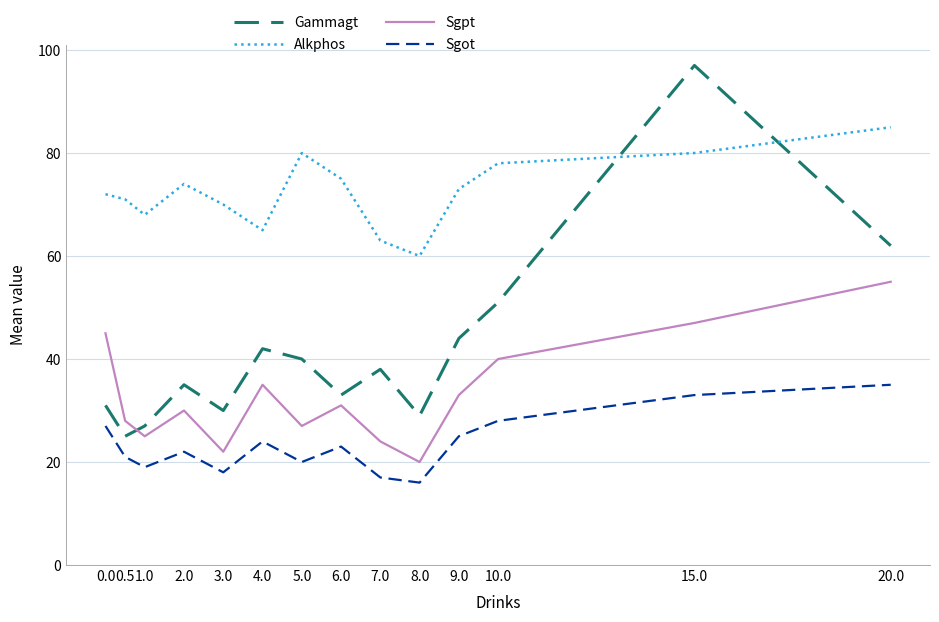

Between 5.0 and 10.0, which series saw the biggest shift?

Sgpt